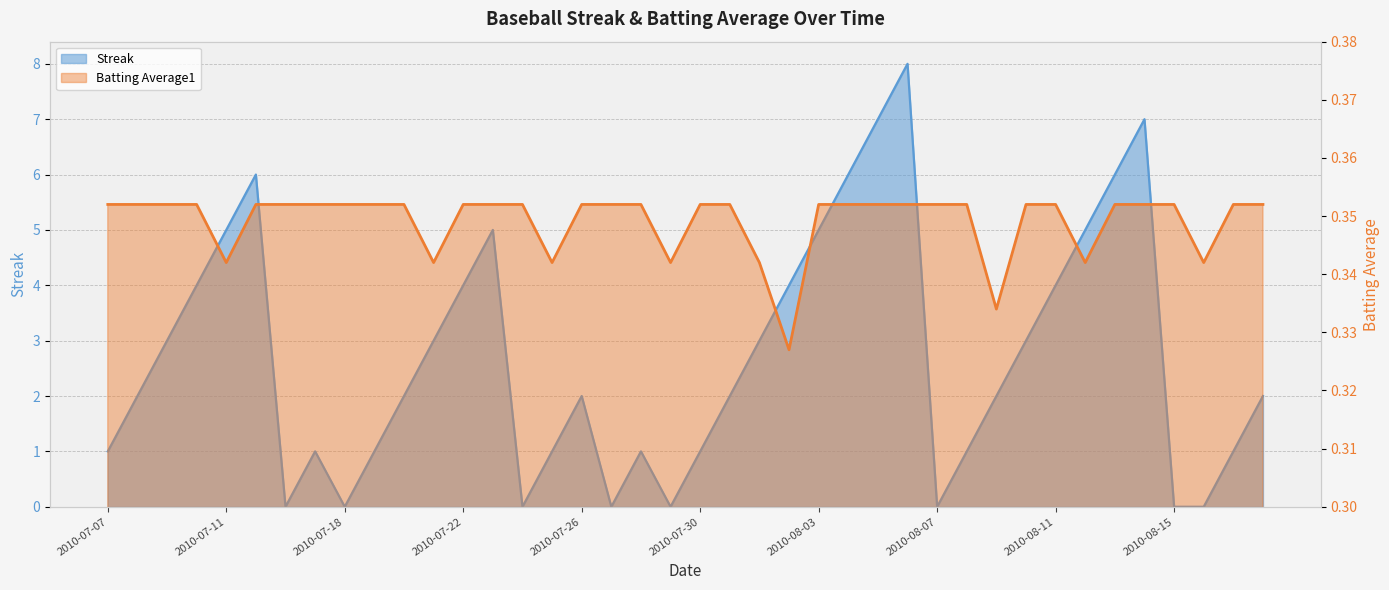

How many lines are shown in the chart?

2